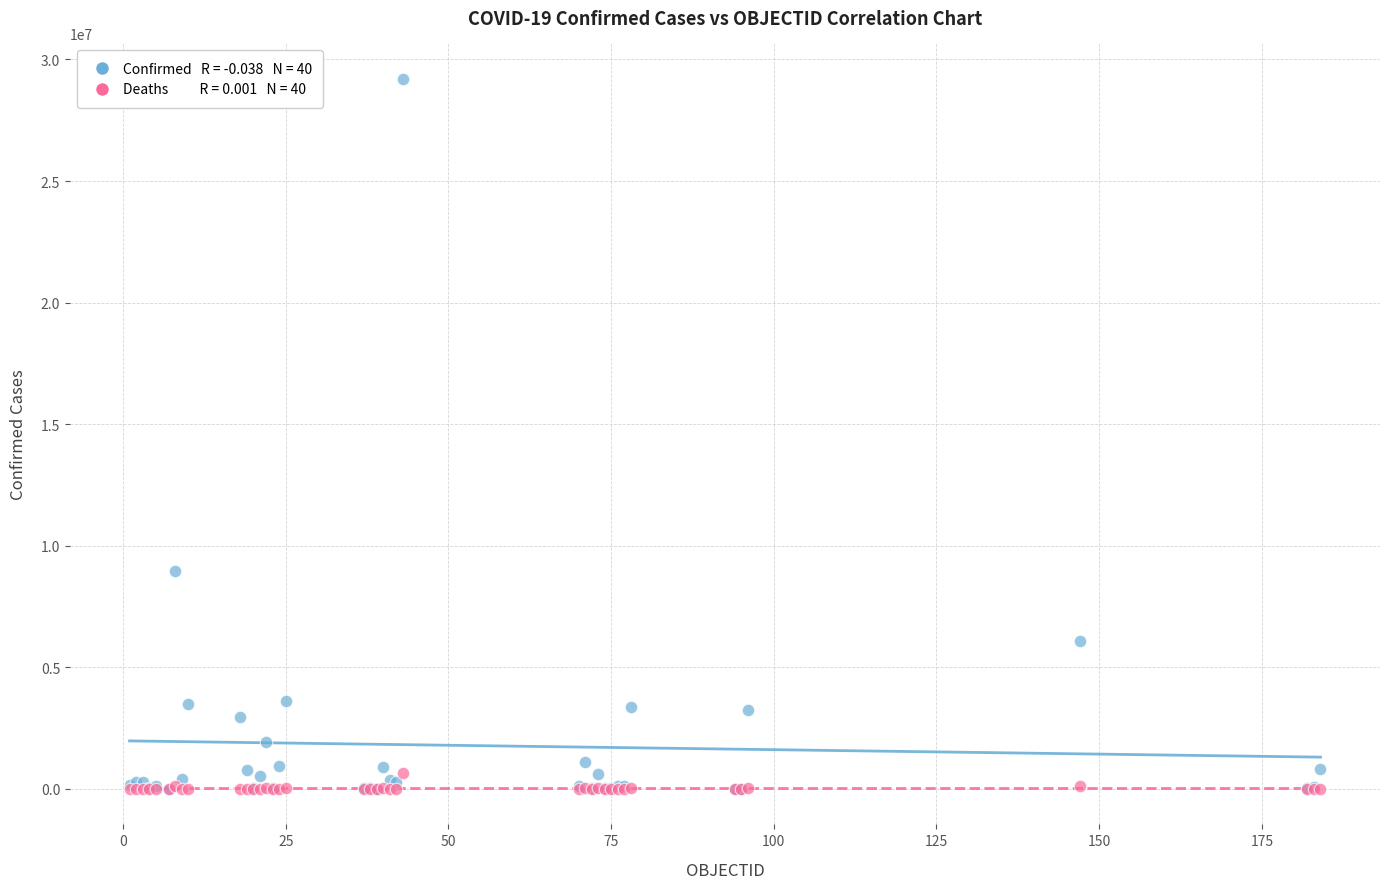

Across all series, what Y value is closest to 14599054?

8955458